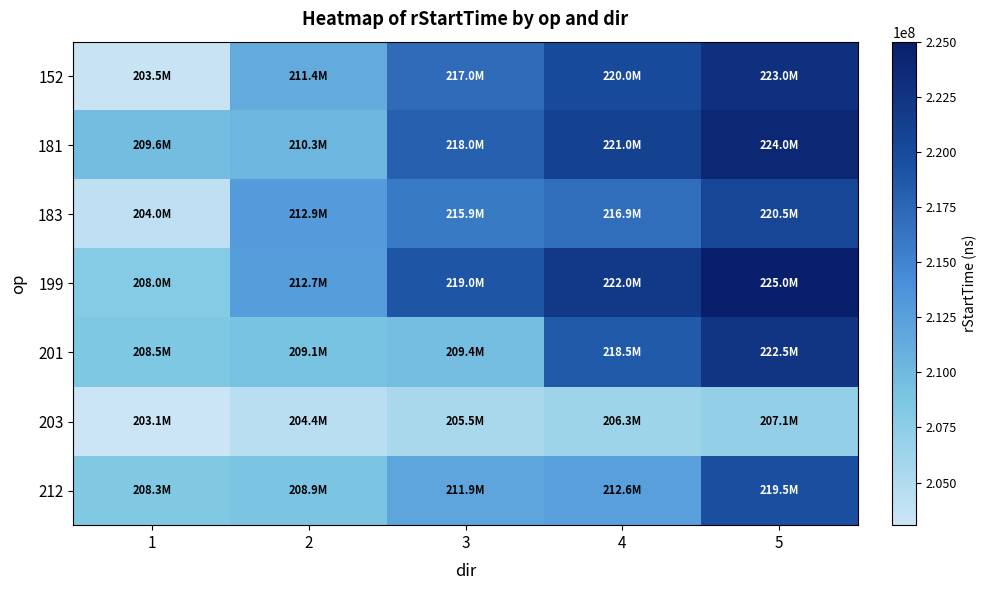

What is the minimum value shown in the chart?

203068214